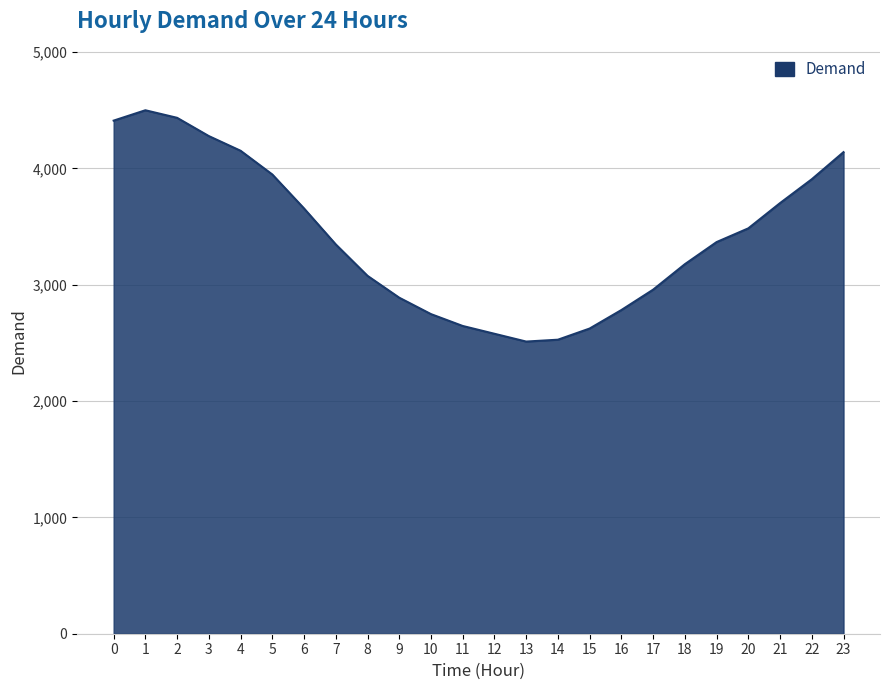

How many categories are shown in the chart?

24